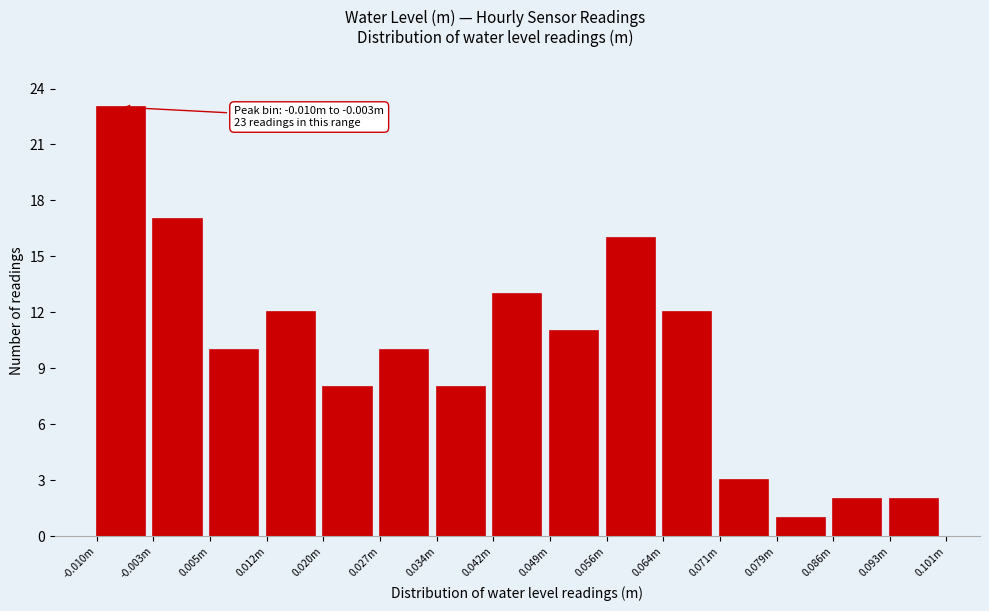

Reading left to right, extract all data points from this chart.

23	17	10	12	8	10	8	13	11	16	12	3	1	2	2